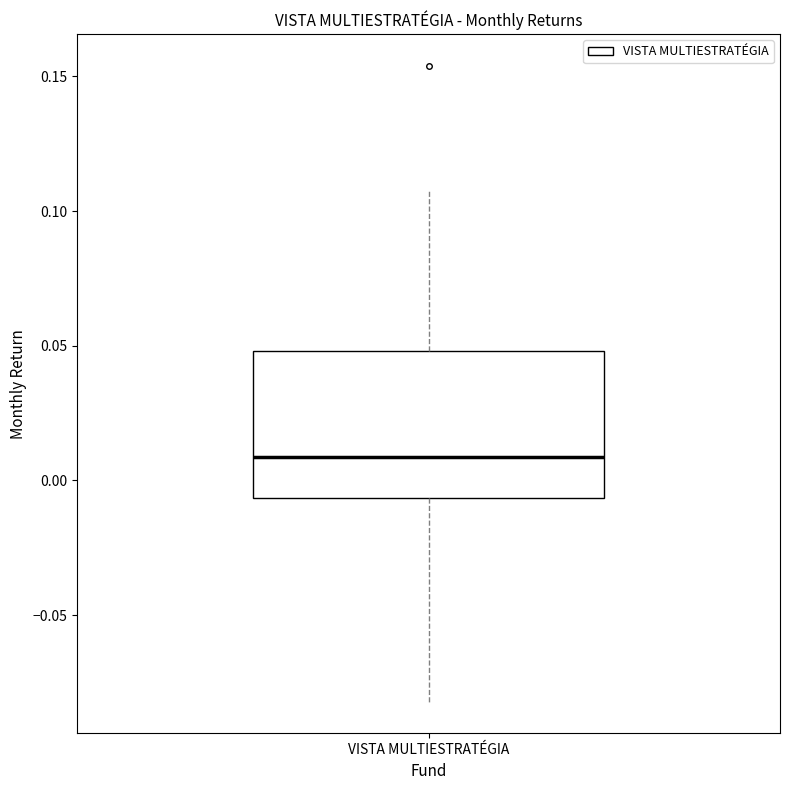

Transcribe this box plot: give where the median line is, the range the box spans, and where the two whiskers end, as read against the y-axis. The values are not printed on the chart, so give them approximately, as read against the axis.

median 0.010, box -0.005 to 0.050, whiskers -0.080 to 0.110